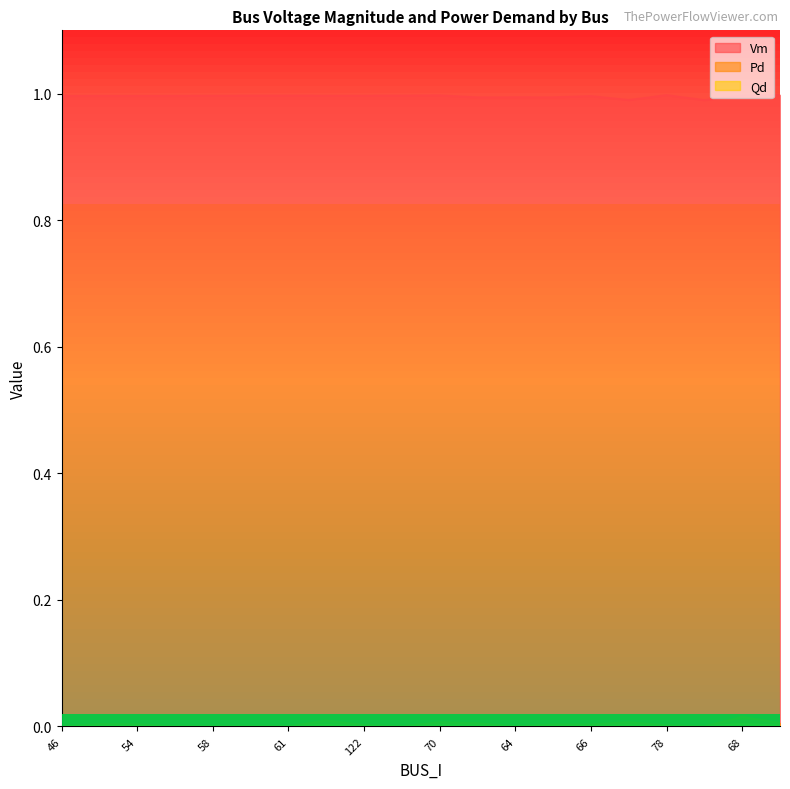

Reading left to right, what are all the values shown in this chart?

Vm: 46=1.0	55=1.0	54=1.0	56=1.0	58=1.0	57=1.0	61=1.0	59=1.0	122=1.0	77=1.0	70=1.0	62=1.0	64=1.0	63=1.0	66=1.0	67=1.0	78=1.0	79=1.0	68=1.0	69=1.0
Pd: 46=0.0	55=0.0	54=0.0	56=0.0	58=0.0	57=0.0	61=0.0	59=0.0	122=0.0	77=0.0	70=0.0	62=0.0	64=0.0	63=0.0	66=0.0	67=0.0	78=0.0	79=0.0	68=0.0	69=0.0
Qd: 46=0.0	55=0.0	54=0.0	56=0.0	58=0.0	57=0.0	61=0.0	59=0.0	122=0.0	77=0.0	70=0.0	62=0.0	64=0.0	63=0.0	66=0.0	67=0.0	78=0.0	79=0.0	68=0.0	69=0.0